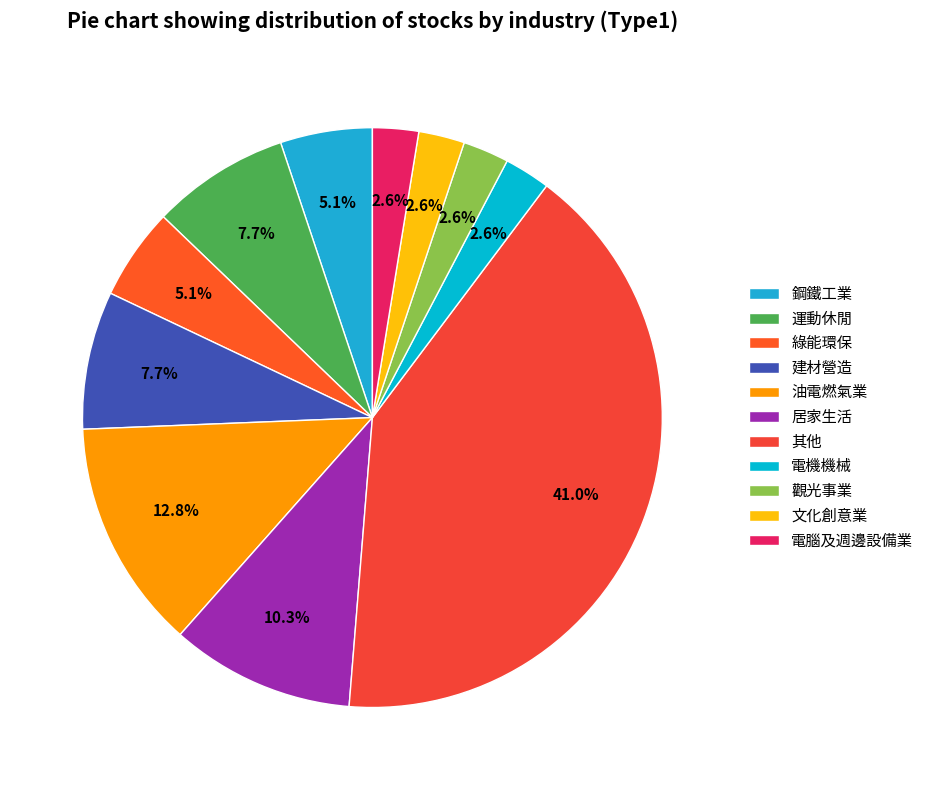

The 其他 slice represents 51% of the pie. True or false?

False